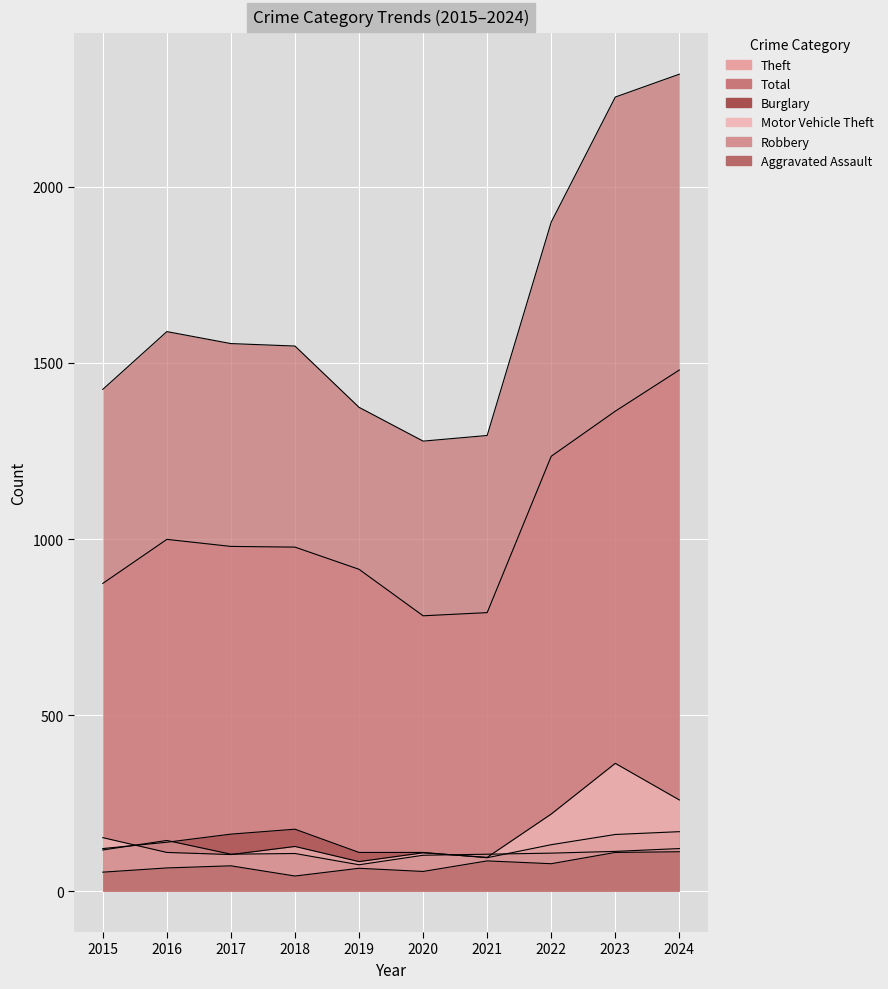

True or false: Theft has more than 1 points higher than both neighbors.

False